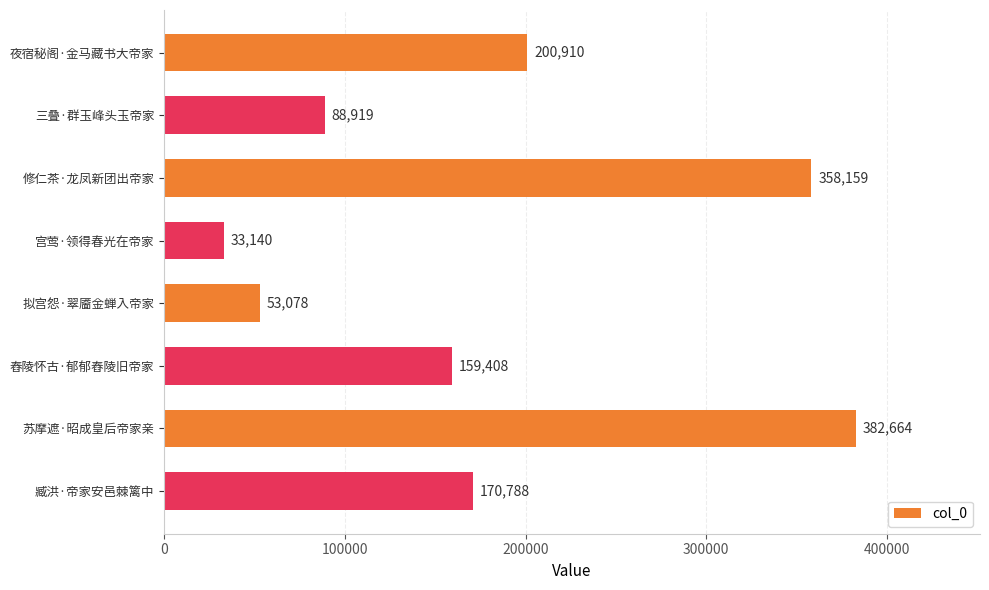

How many values are below 170788?

4